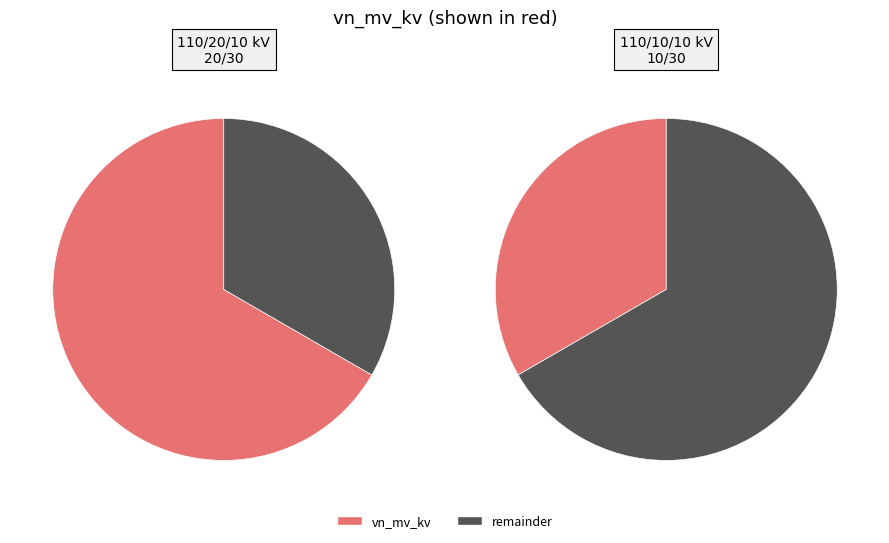

Which has a higher value, 63/25/38 MVA 110/10/10 kV or 63/25/38 MVA 110/20/10 kV?

63/25/38 MVA 110/20/10 kV